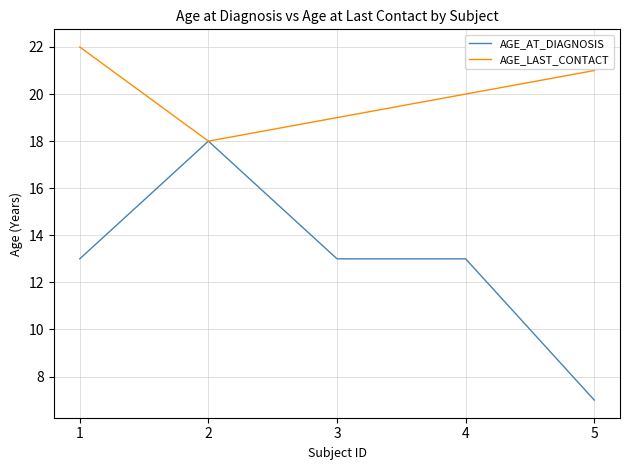

What is the minimum value for AGE_LAST_CONTACT?

18